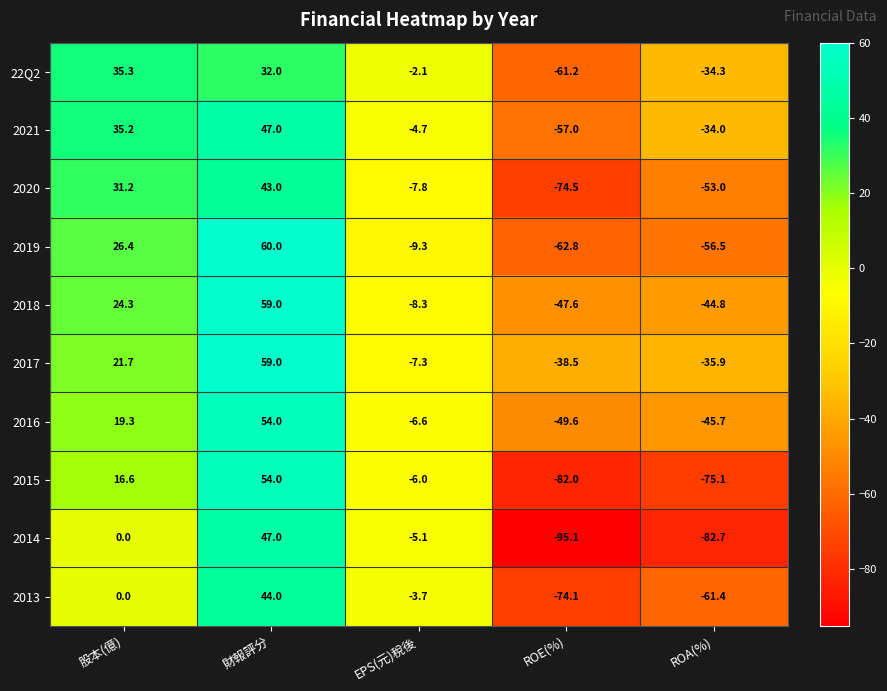

True or false: 2017 has a value of -38.5 at ROE(%).

True